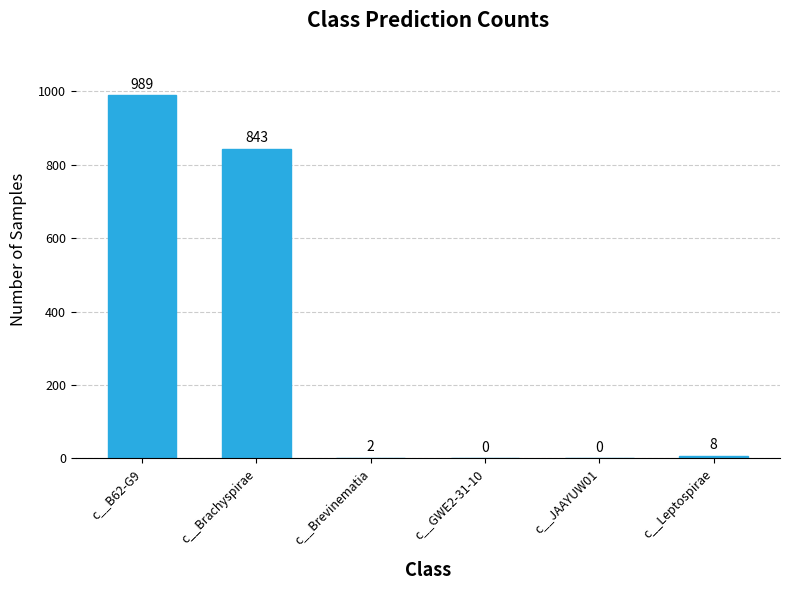

How many positive values are there?

4